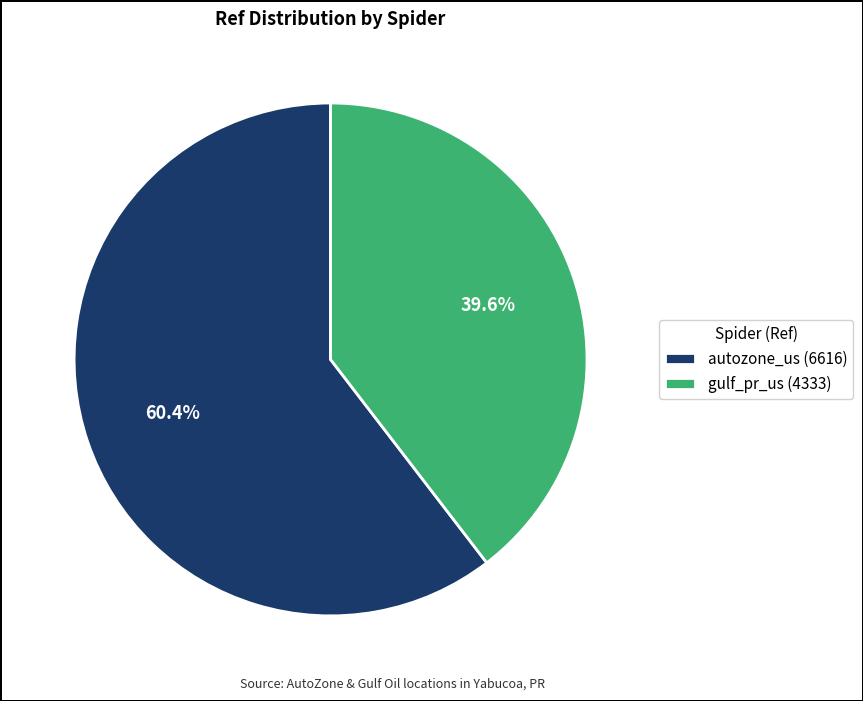

How many segments does this pie chart have?

2